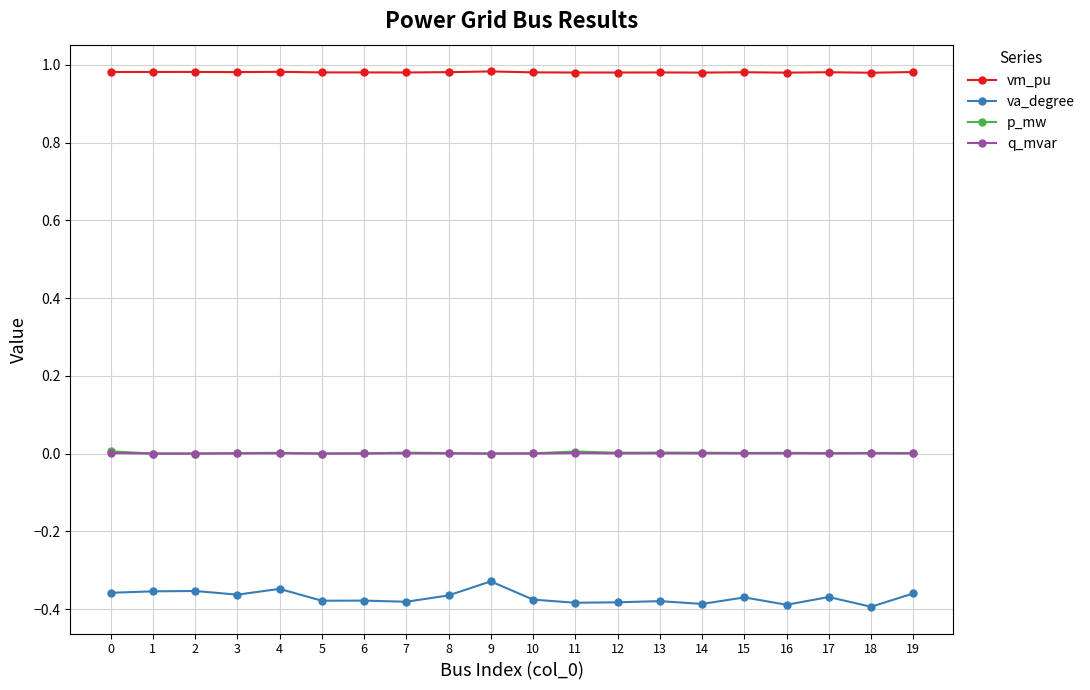

True or false: vm_pu has more than 0 points higher than both neighbors.

True